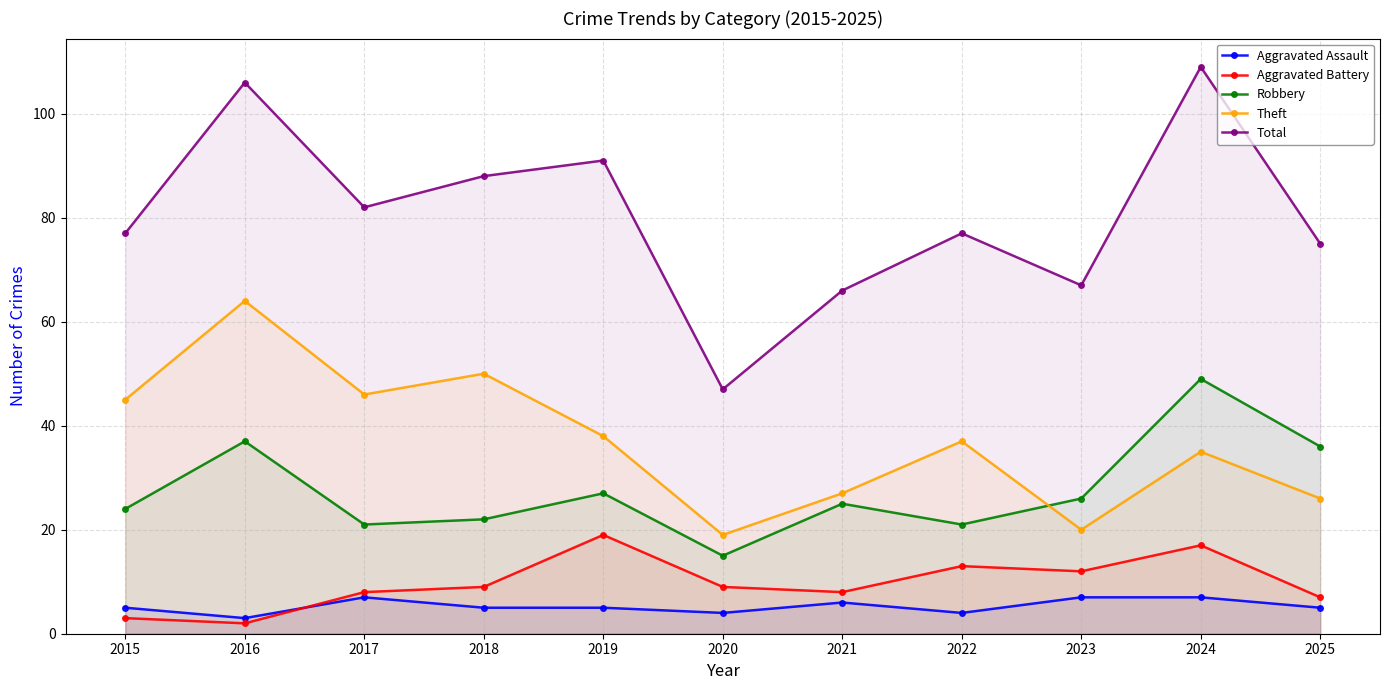

Rank the series by their maximum value, from lowest to highest.

Aggravated Assault, Aggravated Battery, Robbery, Theft, Total